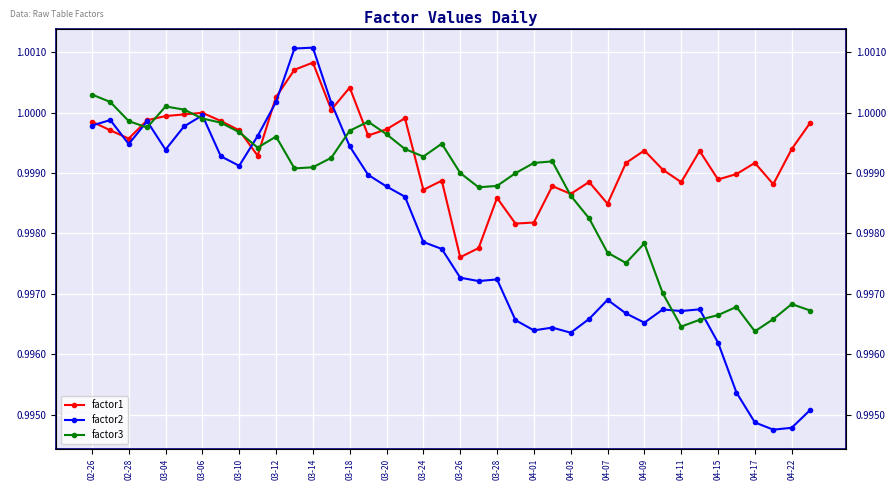

What are all the series names shown in the legend?

factor1, factor2, factor3